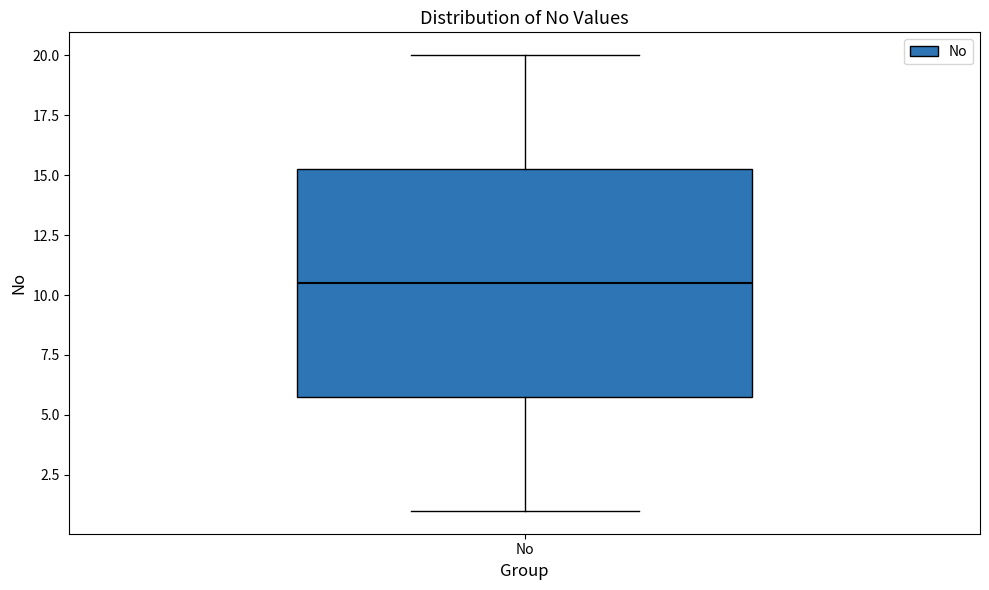

Transcribe this box plot: give where the median line is, the range the box spans, and where the two whiskers end, as read against the y-axis. The values are not printed on the chart, so give them approximately, as read against the axis.

median 10.5, box 6.0 to 15.5, whiskers 1.0 to 20.0